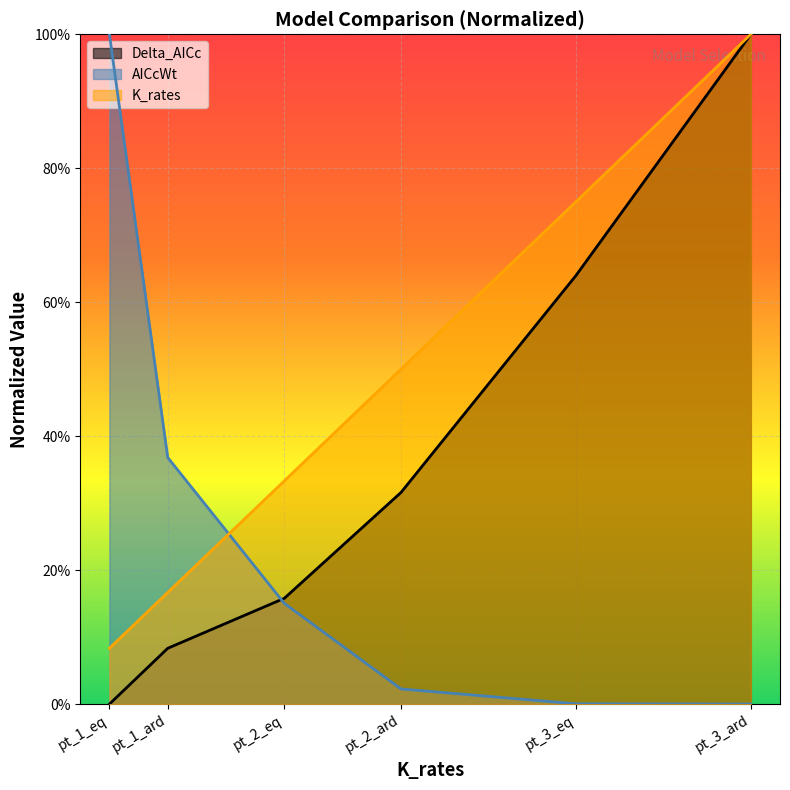

At pt_1_eq, list the series in order from largest to smallest.

AICcWt, K_rates, Delta_AICc